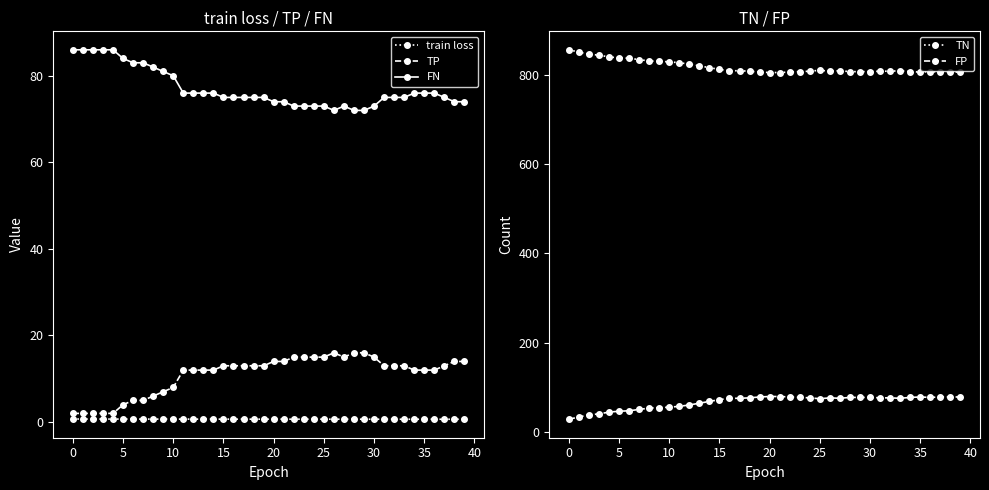

How many categories are shown in the chart?

40